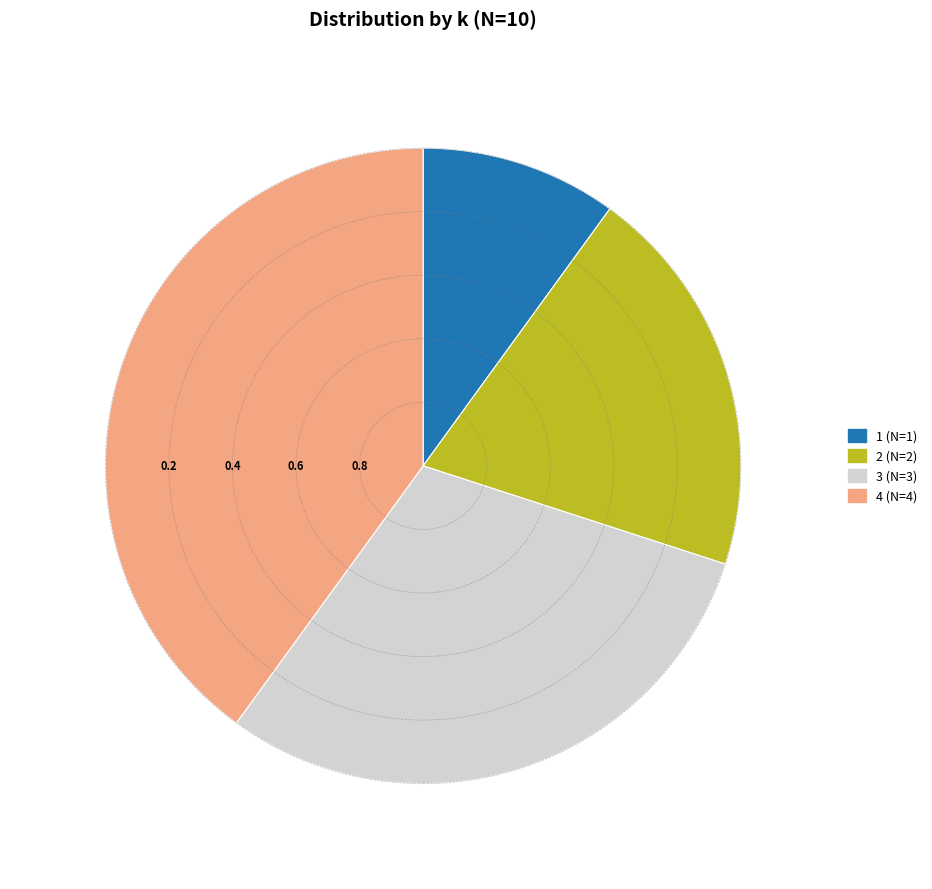

Is there any slice that represents more than half of the pie?

No